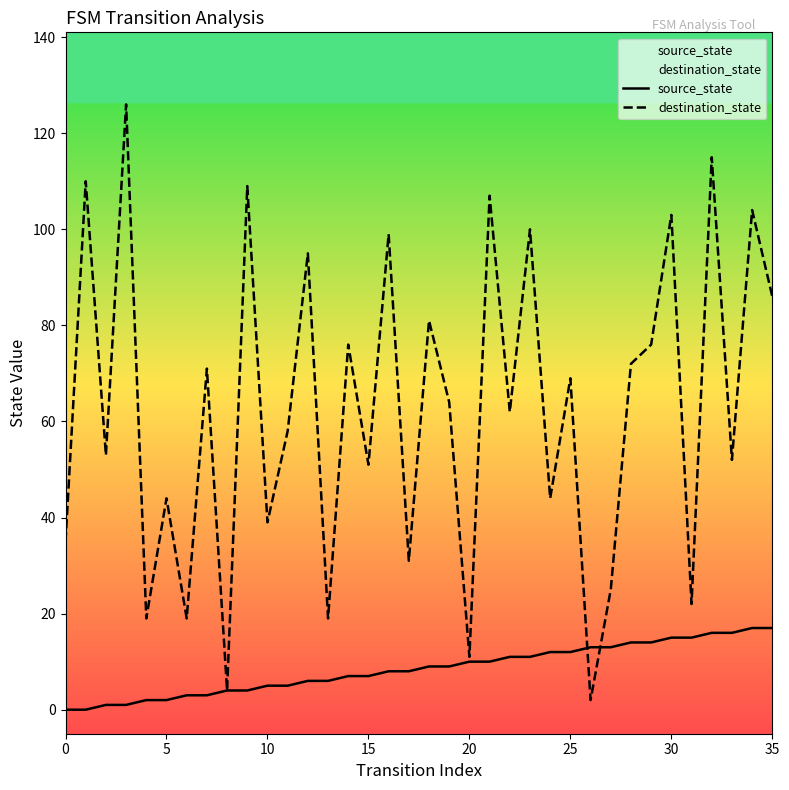

The source_state series shows 5 at 11. True or false?

True